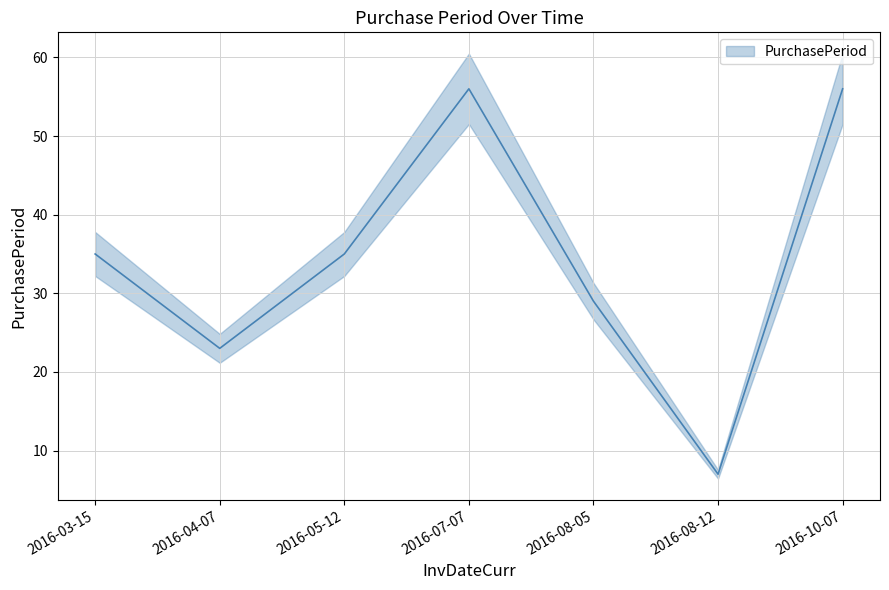

What is the difference between the values at 2016-07-07 and 2016-08-12?

49